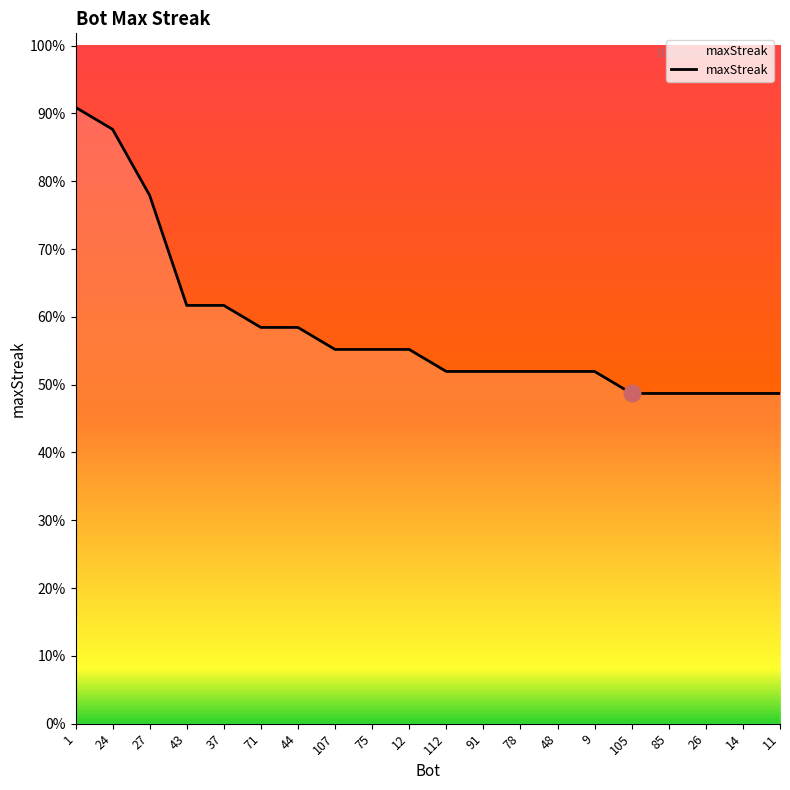

True or false: the data has more than 1 interior local peaks.

False